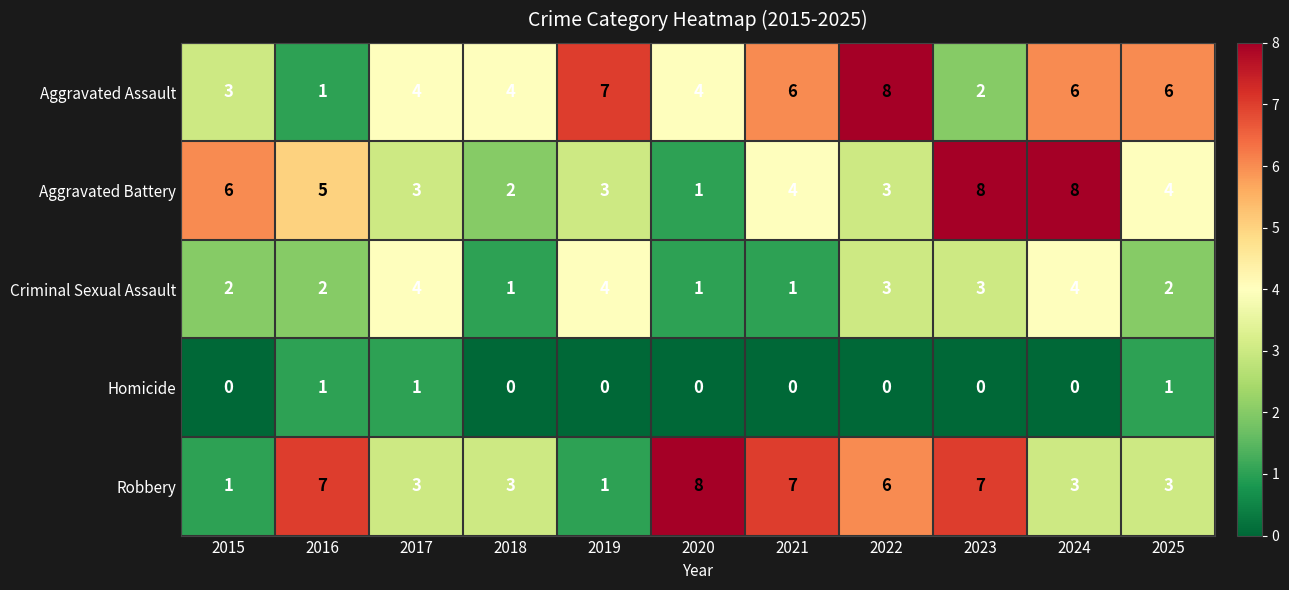

What is the total value across all series at 2023?

20